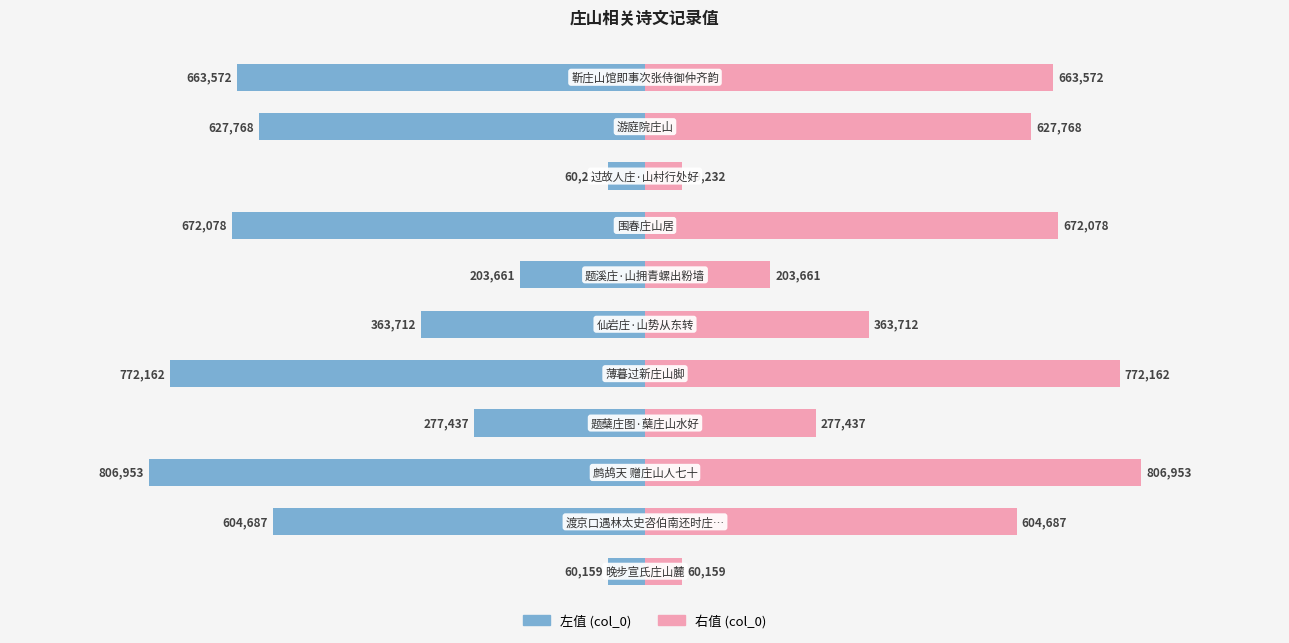

What is the value of the col_0 (left) bar at the 5th from the left?

-772162